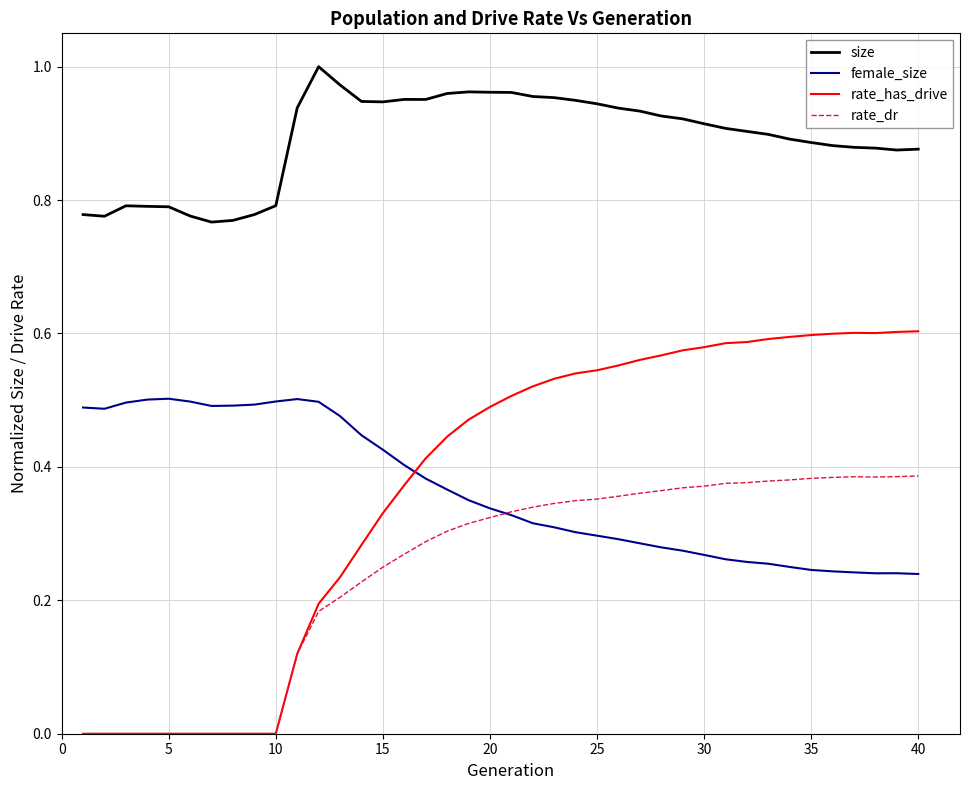

What are all the series names shown in the legend?

size, female_size, rate_has_drive, rate_dr